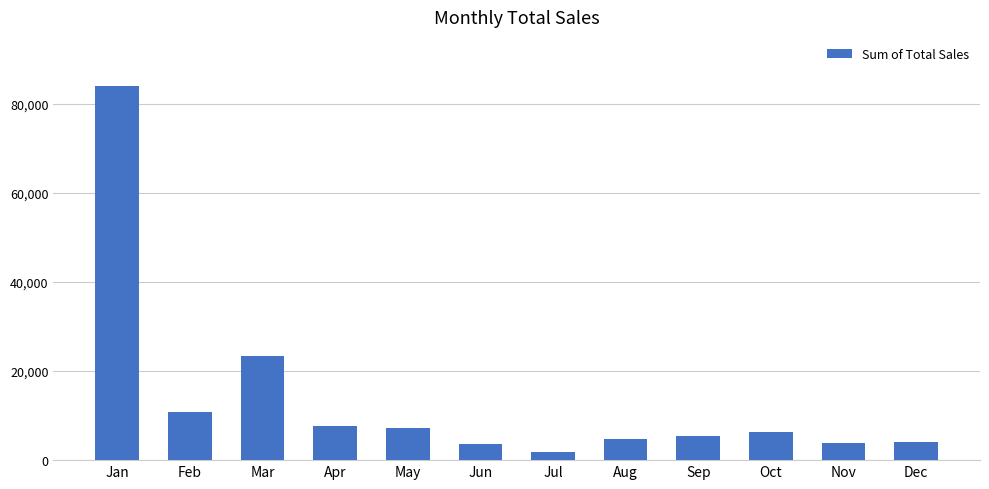

What is the difference between the values at Apr and Nov?

3815